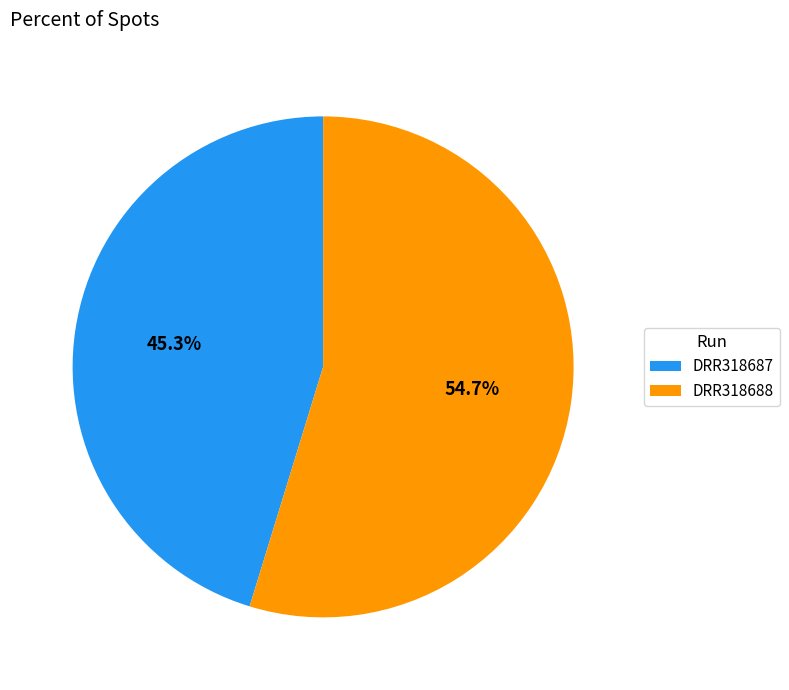

What is the ratio of the value at DRR318687 to the value at DRR318688?

0.8